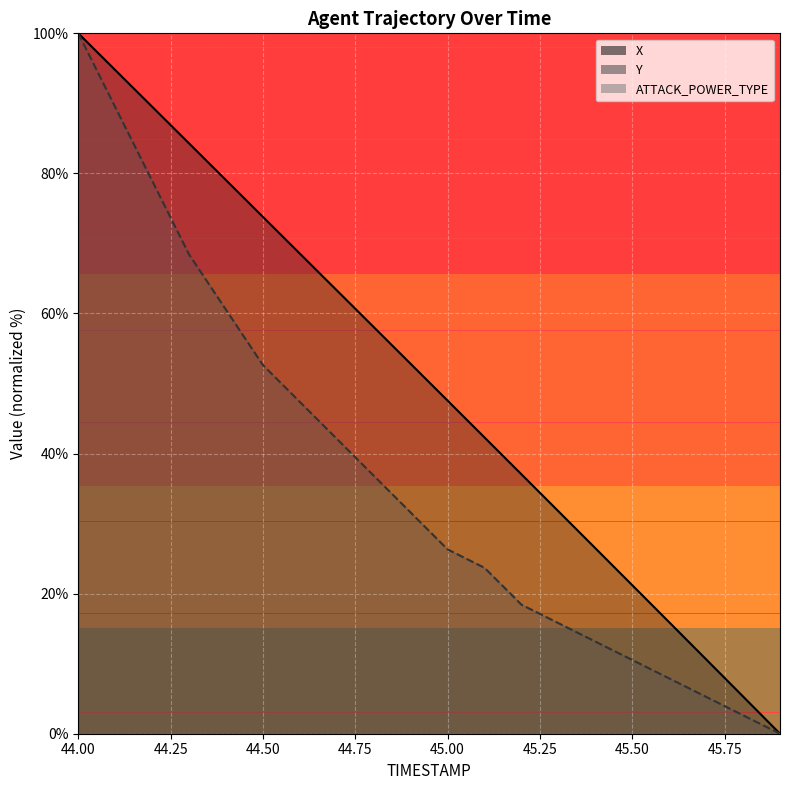

List the series in order of their overall mean, lowest first.

Y, X